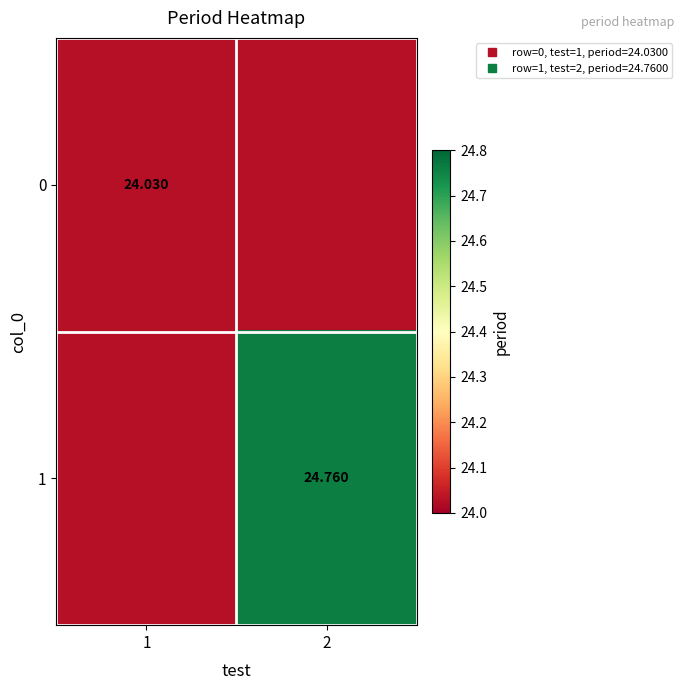

Between 1 and 2, which series saw the biggest shift?

1